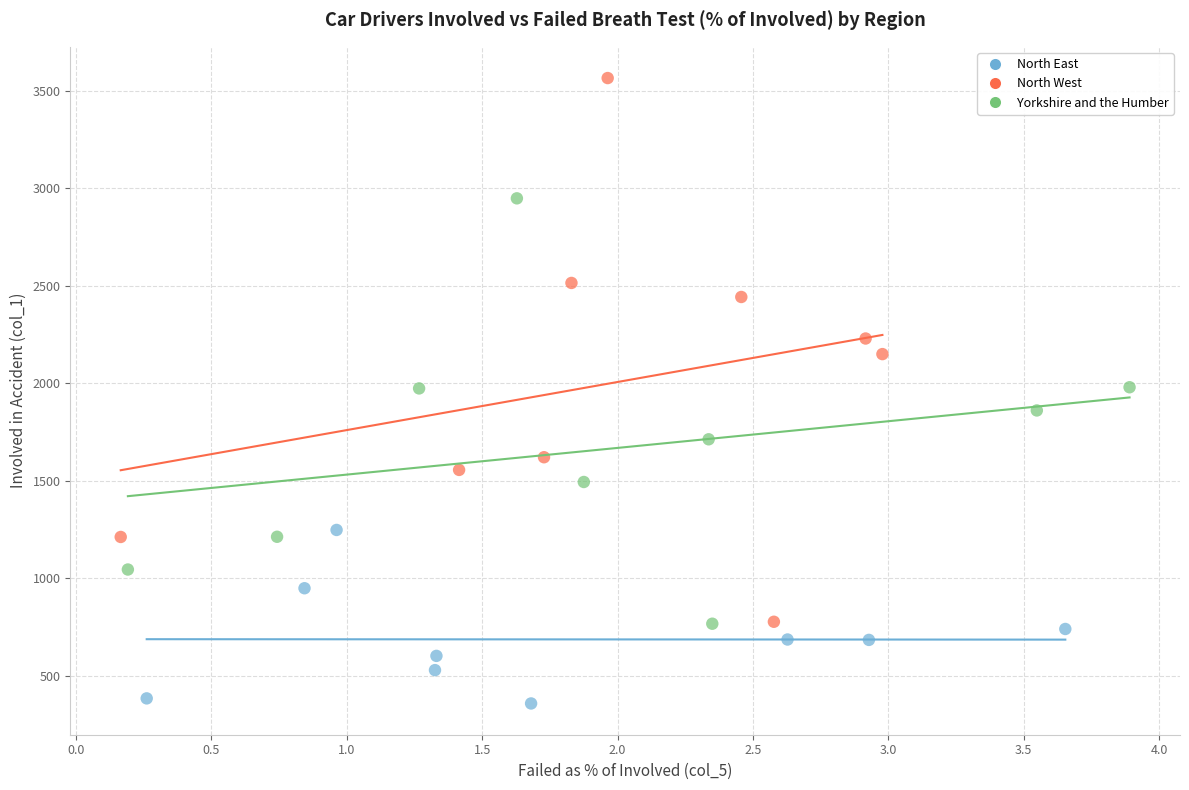

What are all the series names shown in the legend?

North East, North West, Yorkshire and the Humber